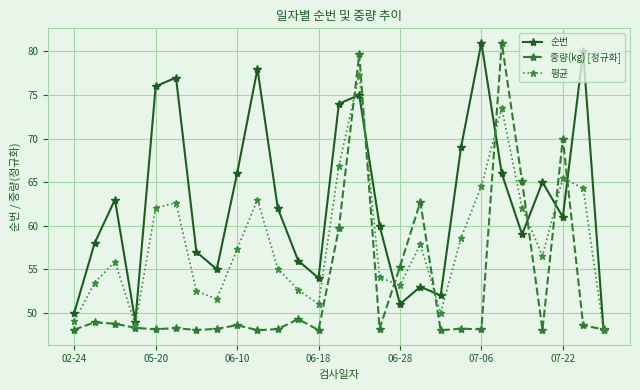

Does the chart have visible grid lines?

Yes